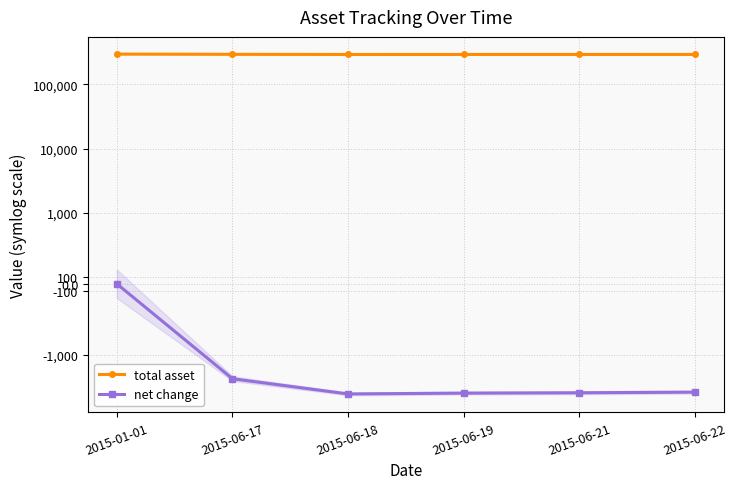

What are all the series names shown in the legend?

total asset, net change